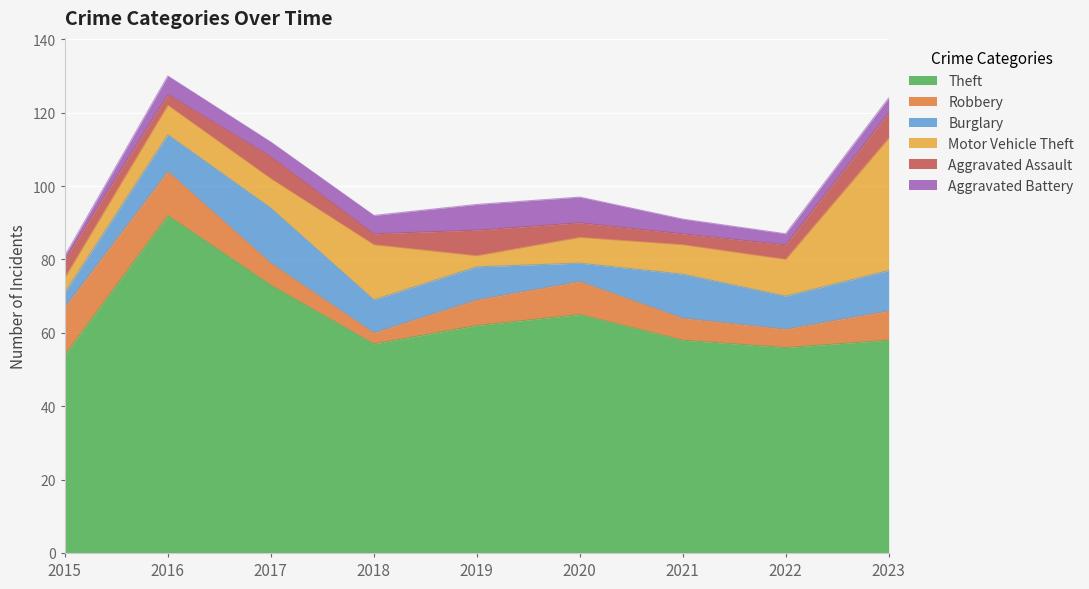

Between which two adjacent categories do Robbery and Aggravated Battery first intersect?

2017 and 2018